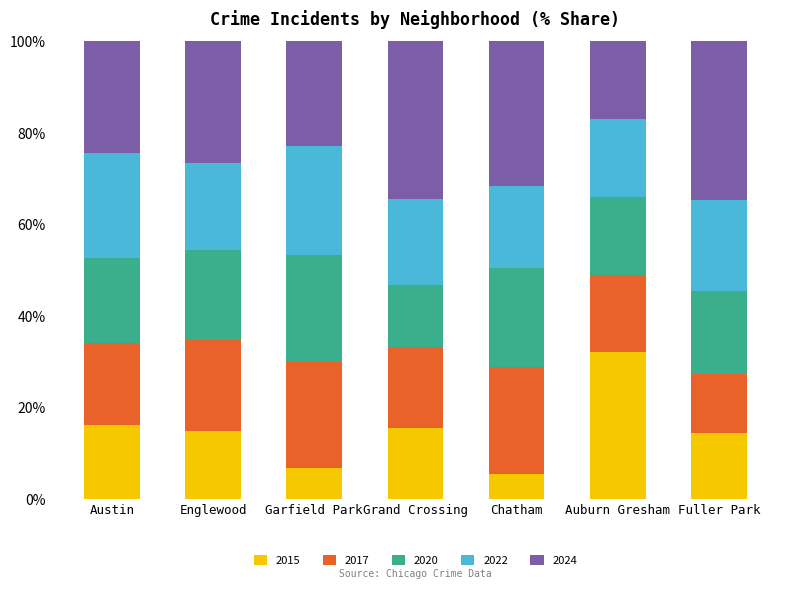

Does the chart contain stacked bars?

Yes